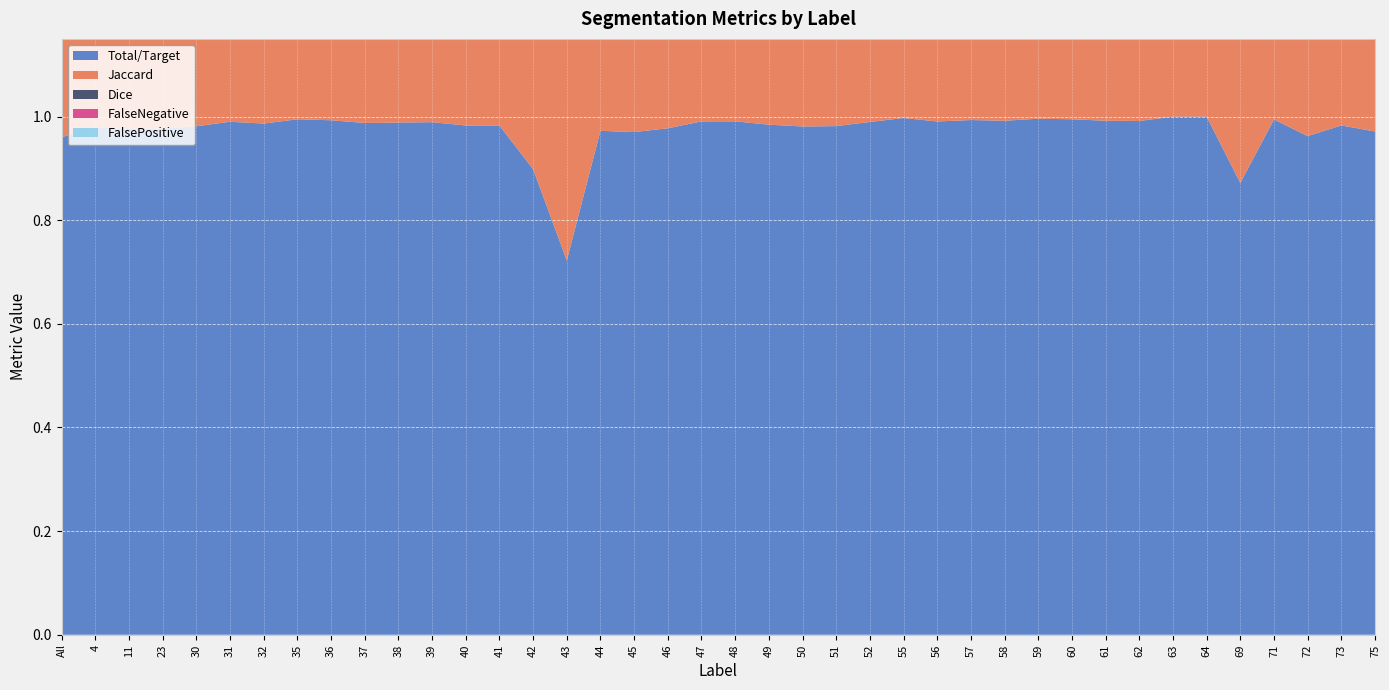

Reading left to right, extract all data points from this chart.

Total/Target: 1.0	1.0	1.0	1.0	1.0	1.0	1.0	1.0	1.0	1.0	1.0	1.0	1.0	1.0	0.9	0.7	1.0	1.0	1.0	1.0	1.0	1.0	1.0	1.0	1.0	1.0	1.0	1.0	1.0	1.0	1.0	1.0	1.0	1.0	1.0	0.9	1.0	1.0	1.0	1.0
Jaccard: 0.9	1.0	1.0	1.0	1.0	1.0	1.0	1.0	1.0	1.0	1.0	1.0	1.0	1.0	0.8	0.6	0.9	0.9	0.9	1.0	1.0	1.0	1.0	1.0	1.0	1.0	1.0	1.0	1.0	1.0	1.0	1.0	1.0	1.0	1.0	0.8	1.0	0.9	1.0	0.9
Dice: 1.0	1.0	1.0	1.0	1.0	1.0	1.0	1.0	1.0	1.0	1.0	1.0	1.0	1.0	0.9	0.7	1.0	1.0	1.0	1.0	1.0	1.0	1.0	1.0	1.0	1.0	1.0	1.0	1.0	1.0	1.0	1.0	1.0	1.0	1.0	0.9	1.0	1.0	1.0	1.0
FalseNegative: 0.0	0.0	0.0	0.0	0.0	0.0	0.0	0.0	0.0	0.0	0.0	0.0	0.0	0.0	0.1	0.3	0.0	0.0	0.0	0.0	0.0	0.0	0.0	0.0	0.0	0.0	0.0	0.0	0.0	0.0	0.0	0.0	0.0	0.0	0.0	0.1	0.0	0.0	0.0	0.0
FalsePositive: 0.0	0.0	0.0	0.0	0.0	0.0	0.0	0.0	0.0	0.0	0.0	0.0	0.0	0.0	0.1	0.3	0.0	0.0	0.0	0.0	0.0	0.0	0.0	0.0	0.0	0.0	0.0	0.0	0.0	0.0	0.0	0.0	0.0	0.0	0.0	0.1	0.0	0.0	0.0	0.0